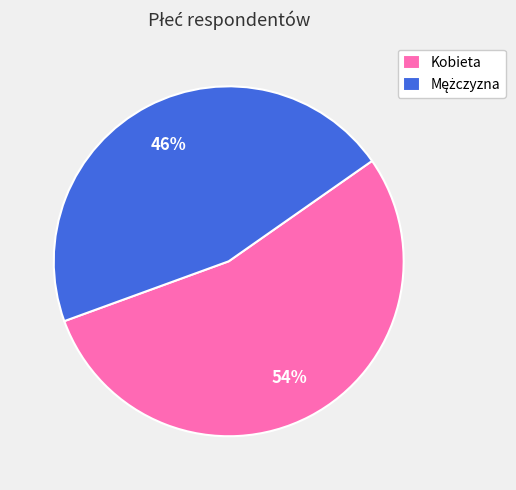

To the nearest percent, what is the average slice percentage?

50%